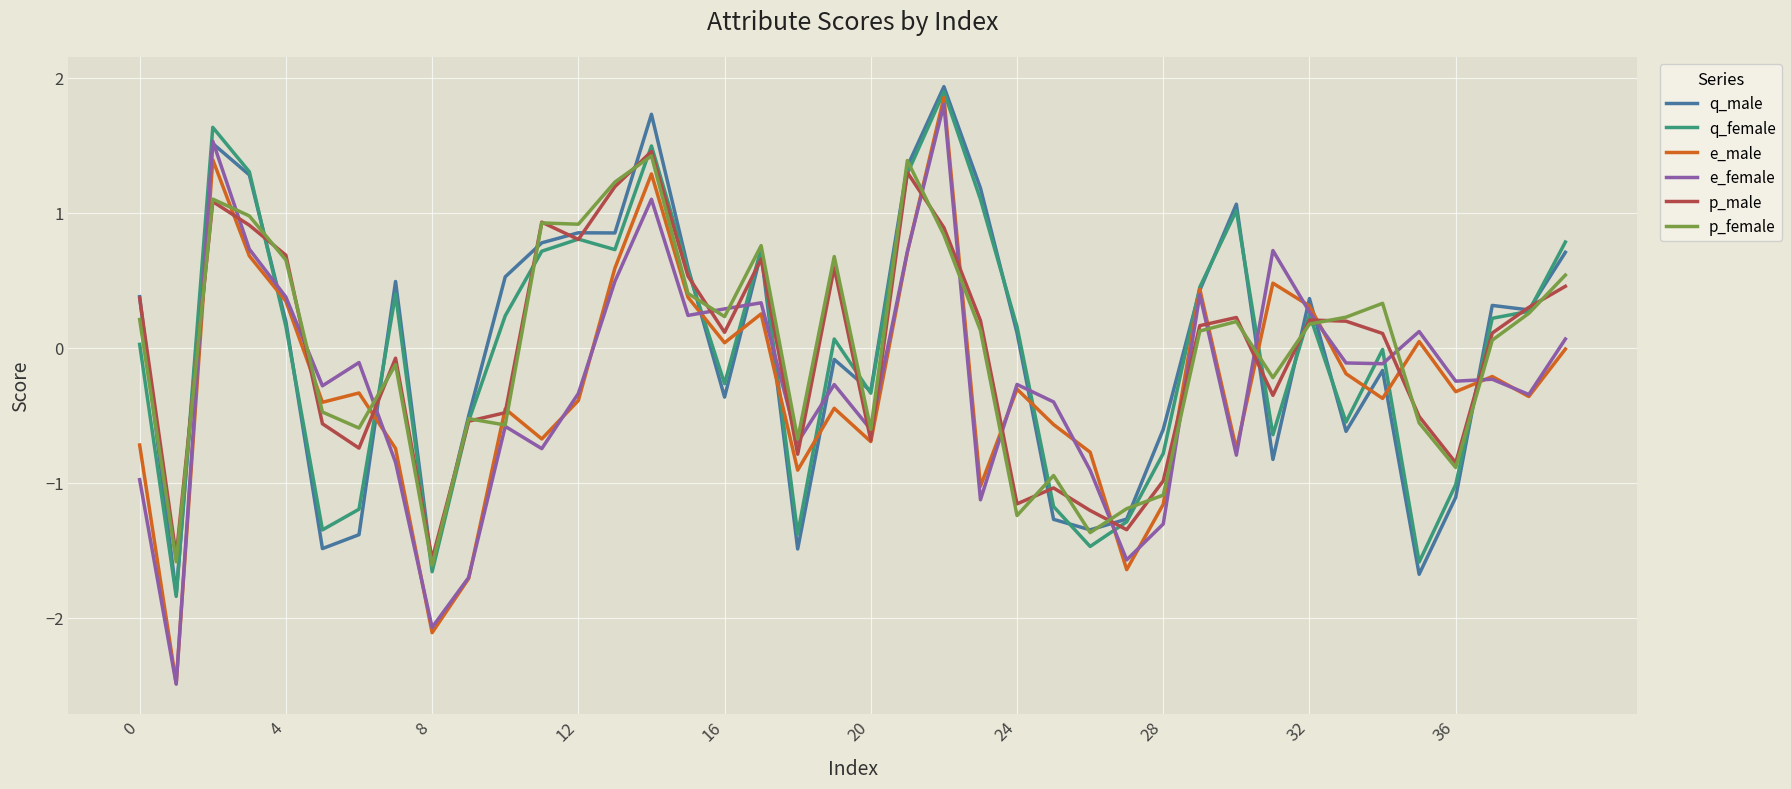

Which series has the largest range (max minus min)?

e_male